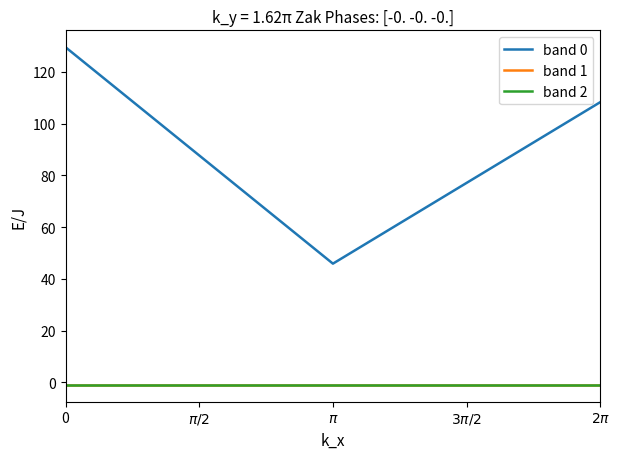

Does the chart display data point markers on the line(s)?

No